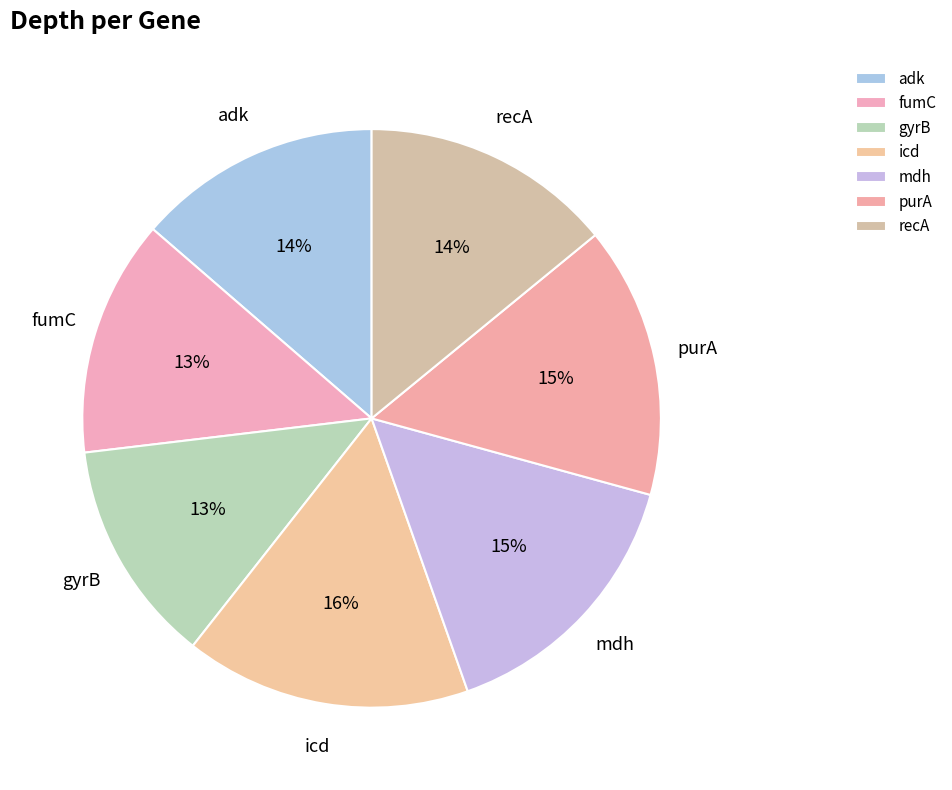

Is there a majority slice in this chart?

No